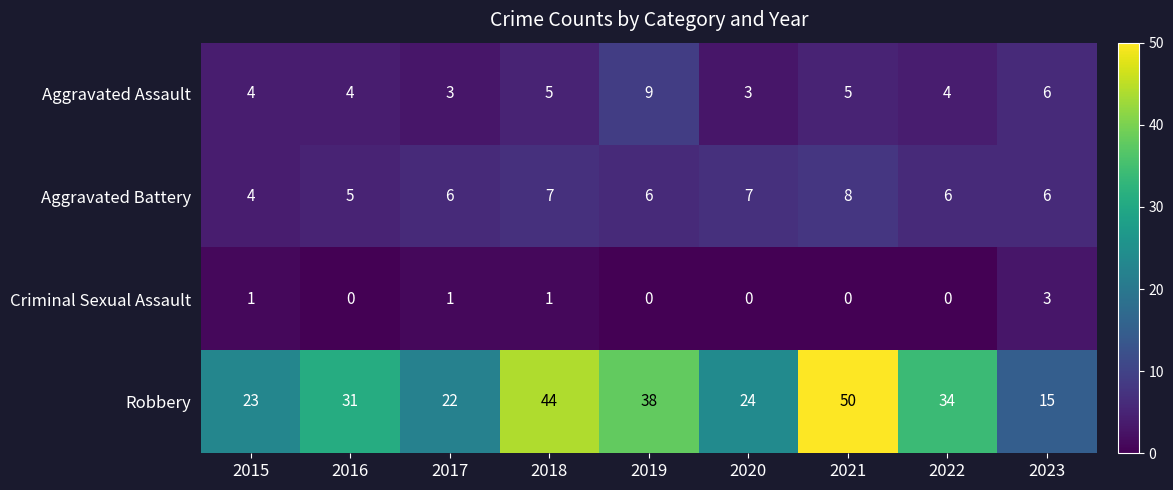

Rank the series at 2018 from highest to lowest value.

Robbery, Aggravated Battery, Aggravated Assault, Criminal Sexual Assault